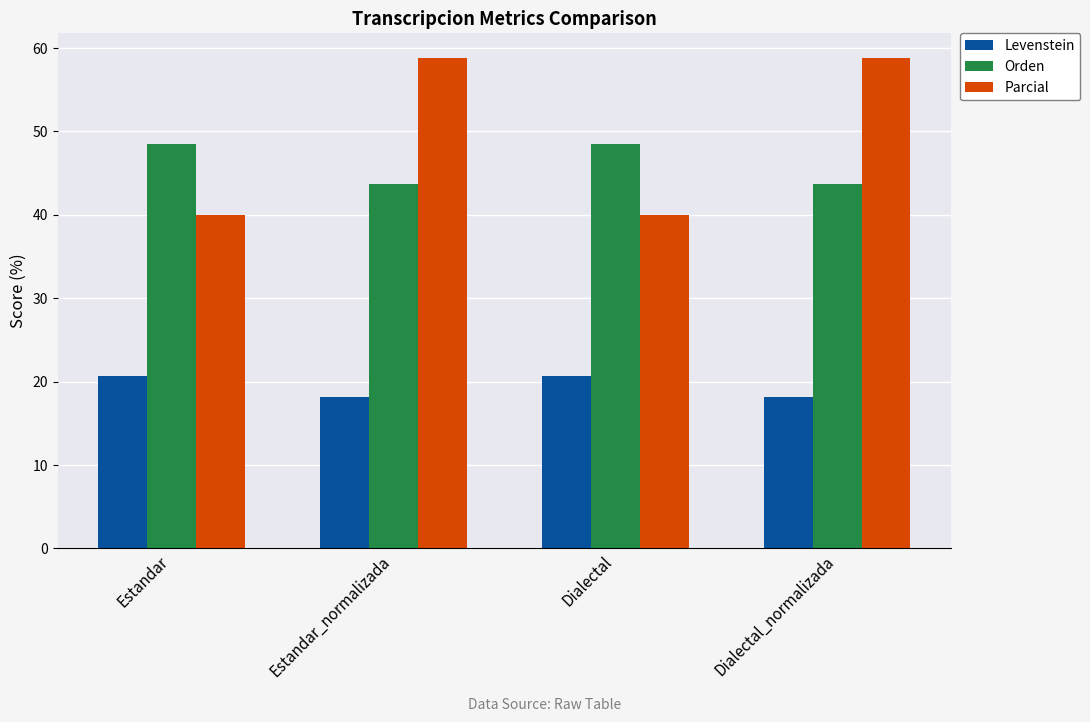

True or false: Parcial has a value of 58.8 at Estandar_normalizada.

True